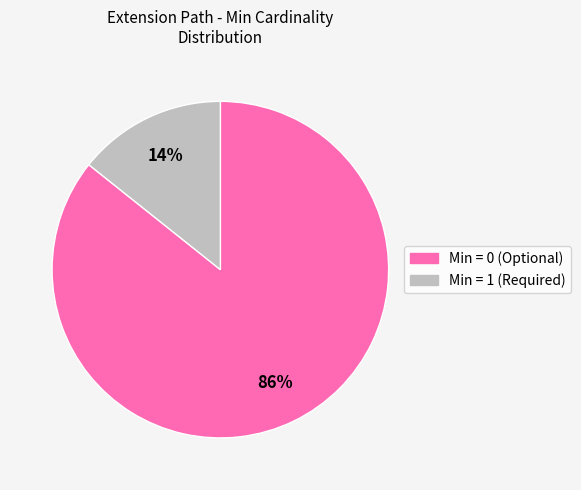

To the nearest percent, what is the average slice percentage?

50%